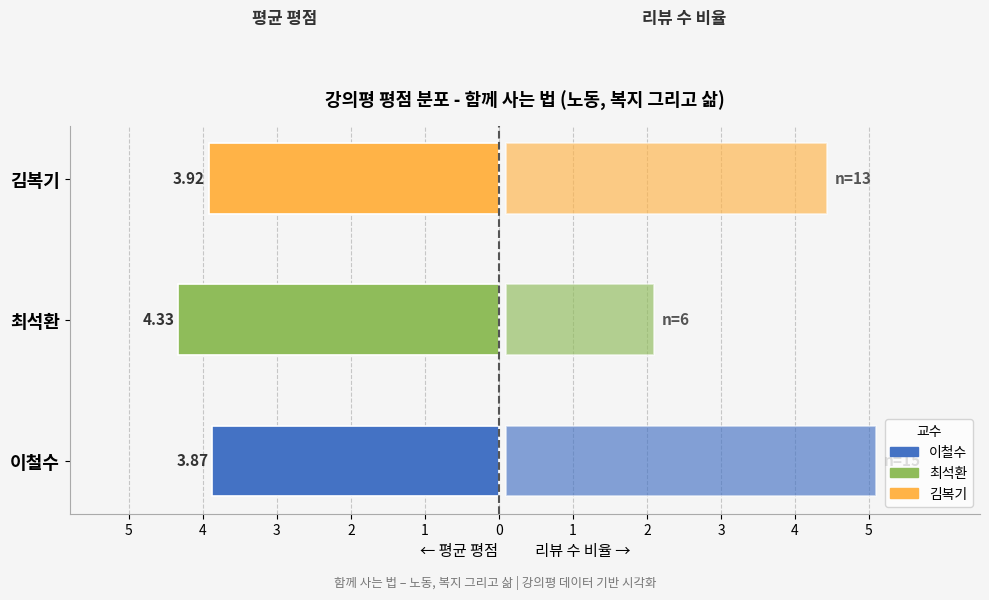

How many 리뷰 수 (→) values are between 2 and 5?

3